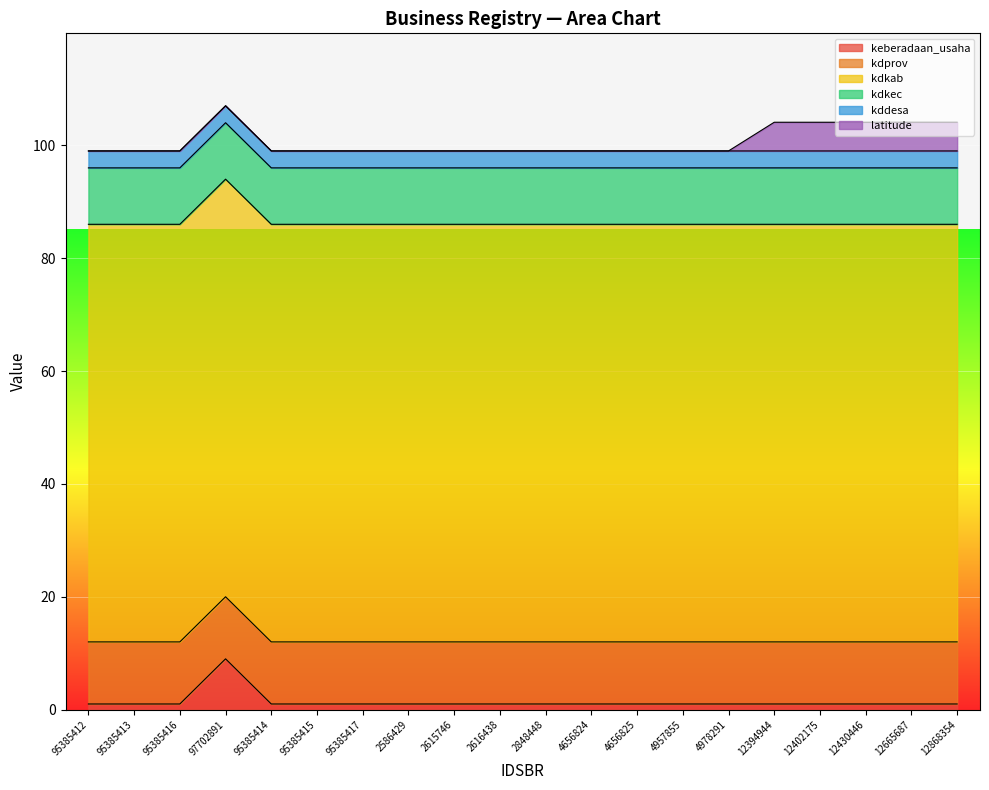

True or false: kdprov and keberadaan_usaha intersect in this chart.

False